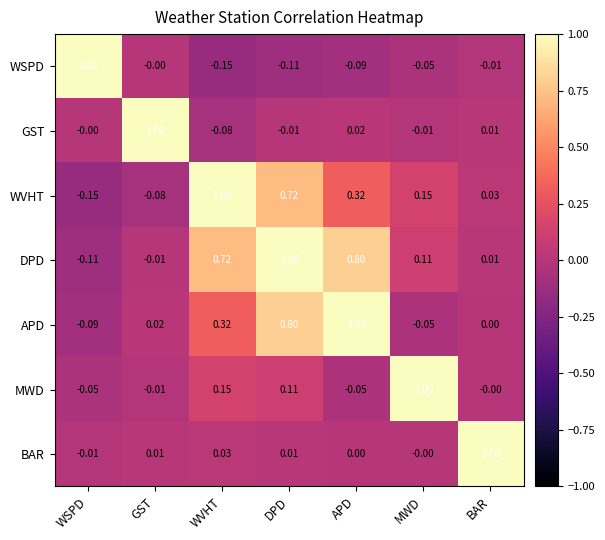

At which label does DPD reach its minimum?

WSPD